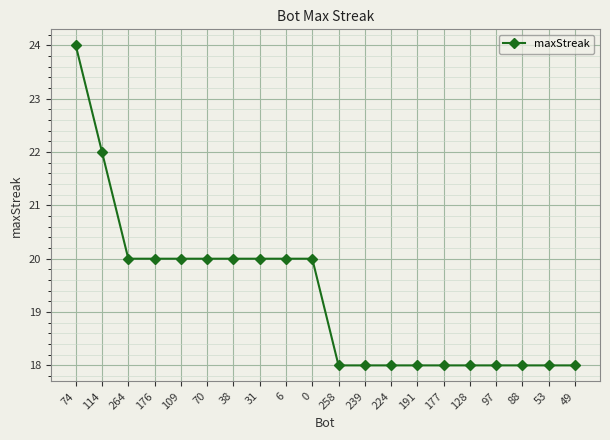

The chart shows a value of 10 at 53. True or false?

False